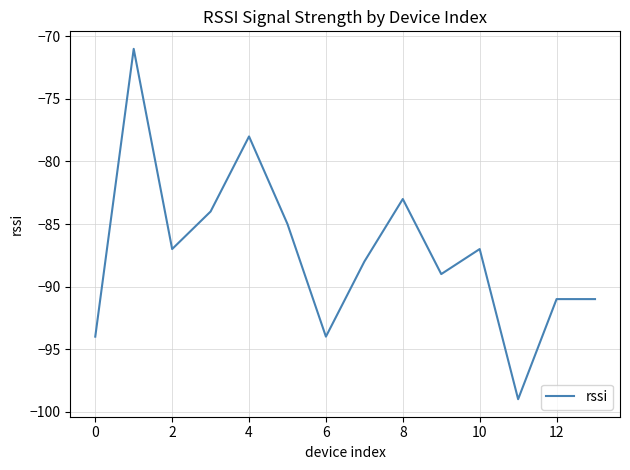

How many categories are shown in the chart?

14